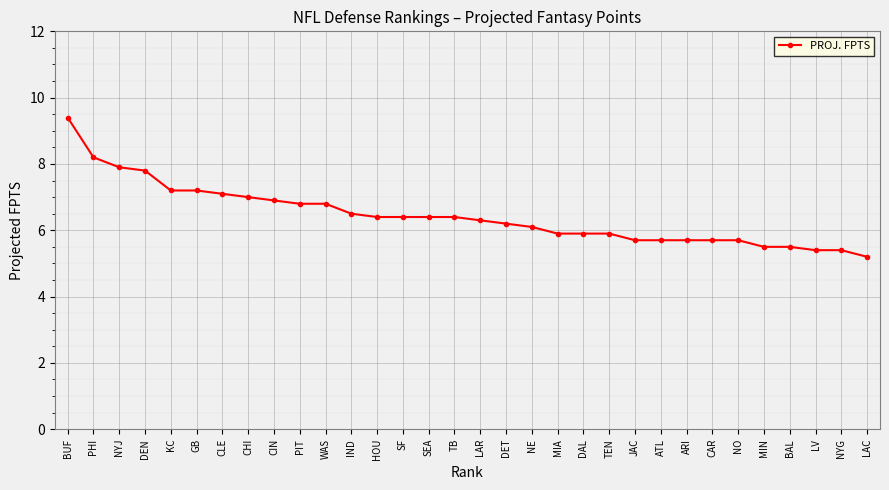

Approximately how many times larger is the value at LAC compared to CHI?

0.7